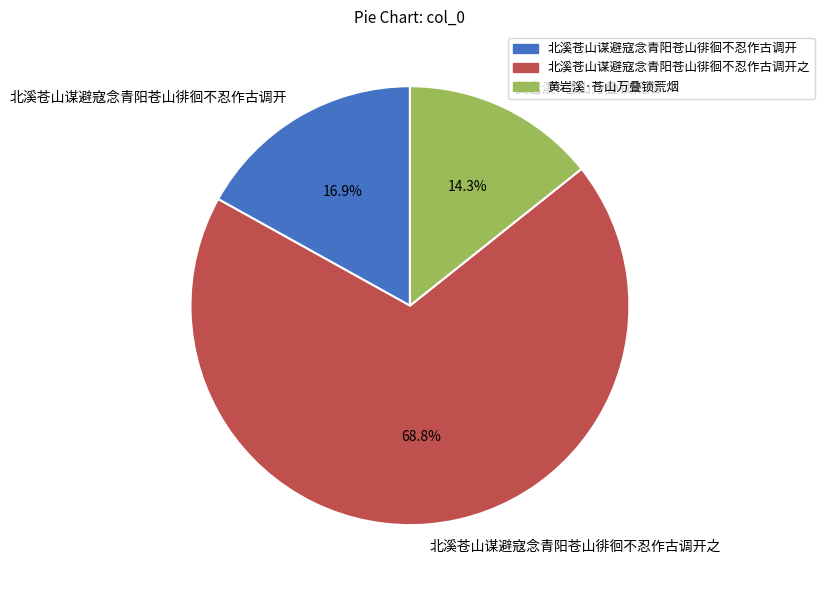

Which category has the biggest portion of the pie?

北溪苍山谋避寇念青阳苍山徘徊不忍作古调开之